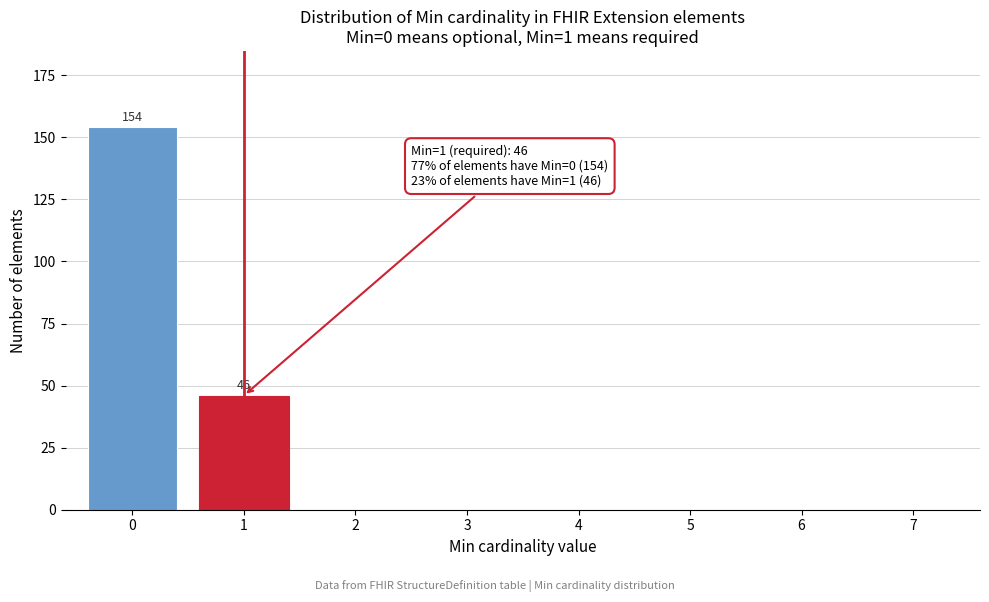

Reading left to right, what are all the values shown in this chart?

0=154	1=46	2=0	3=0	4=0	5=0	6=0	7=0